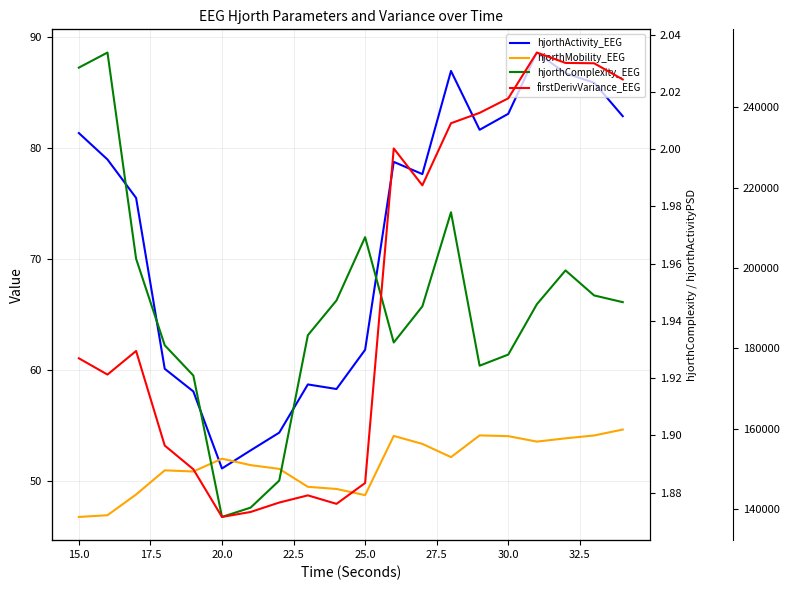

List the series in order of their peak value, lowest first.

hjorthComplexity_EEG, hjorthMobility_EEG, hjorthActivity_EEG, firstDerivVariance_EEG